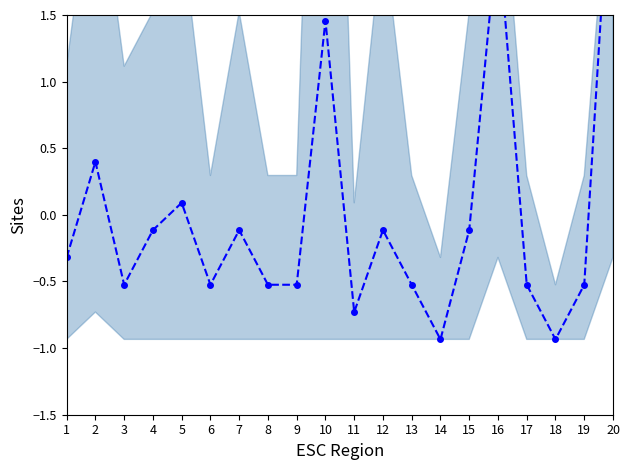

What is the difference between the values at 1 and 2?

0.7